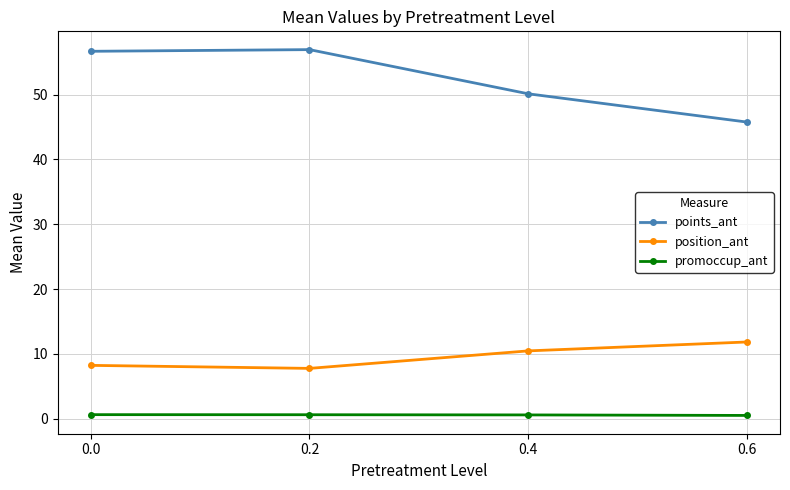

The value of position_ant at 0.2 is 4.6. True or false?

False